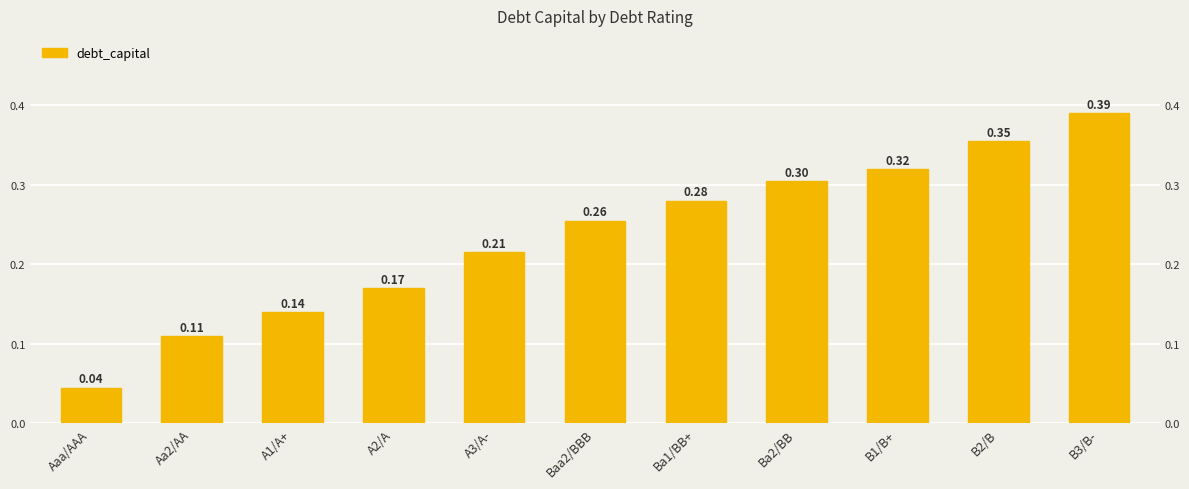

What position from the left is A3/A-?

5